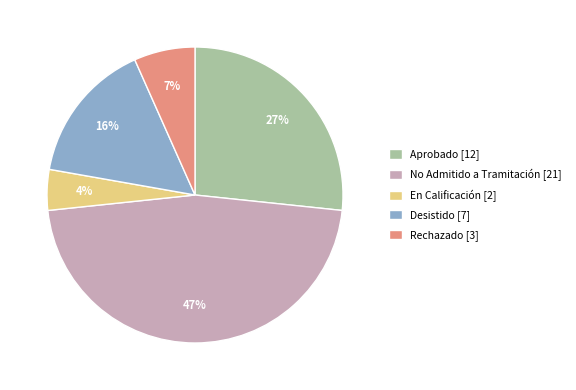

Which has a higher value, En Calificación [2] or Rechazado [3]?

Rechazado [3]